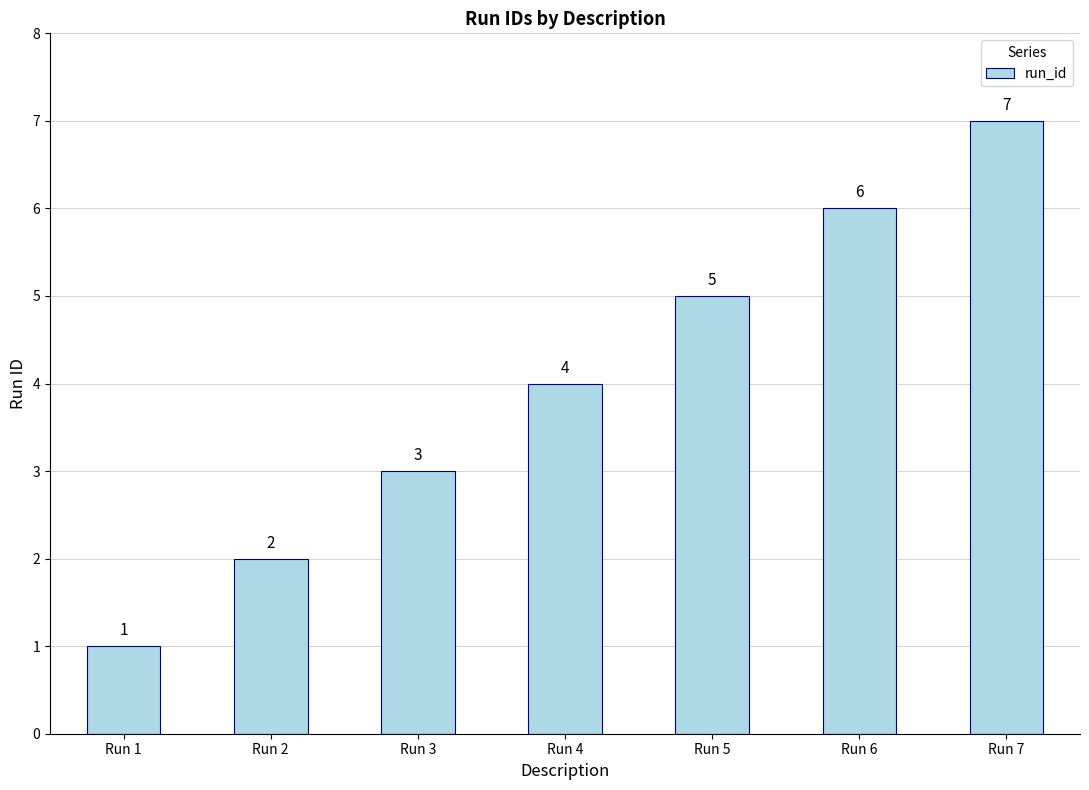

Rank the categories by value from lowest to highest.

Run 1, Run 2, Run 3, Run 4, Run 5, Run 6, Run 7